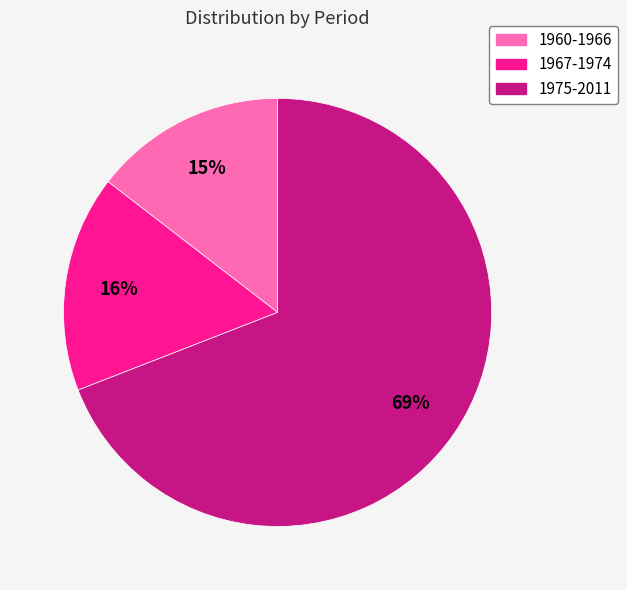

Do 1975-2011 and 1967-1974 together represent more than half of the pie?

Yes